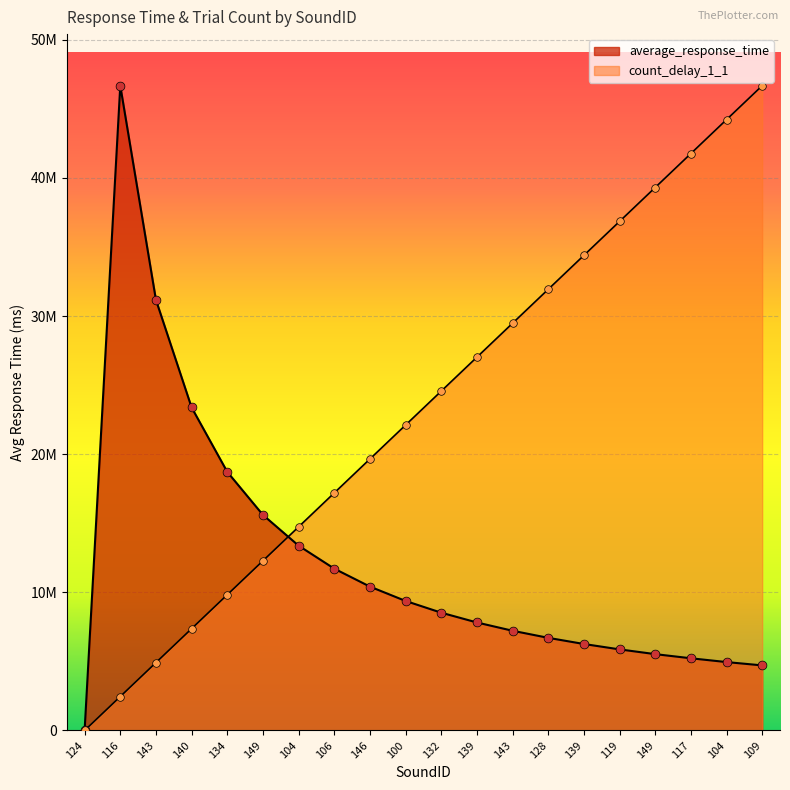

Which series has the largest Y range (max minus min)?

count_delay_1_1